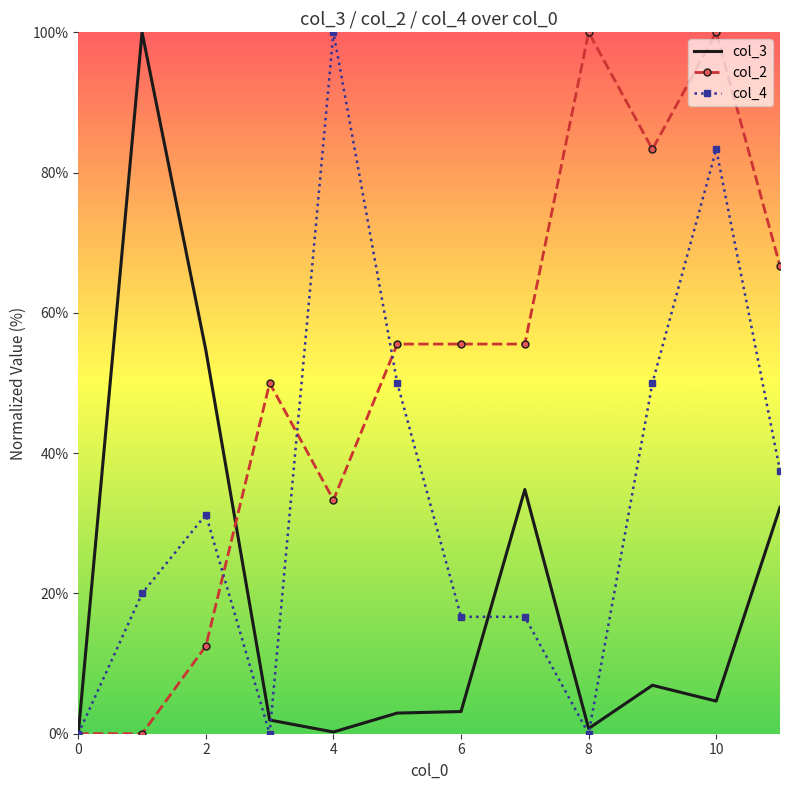

What is the difference between the maximum and minimum values in the col_3 series?

100.0